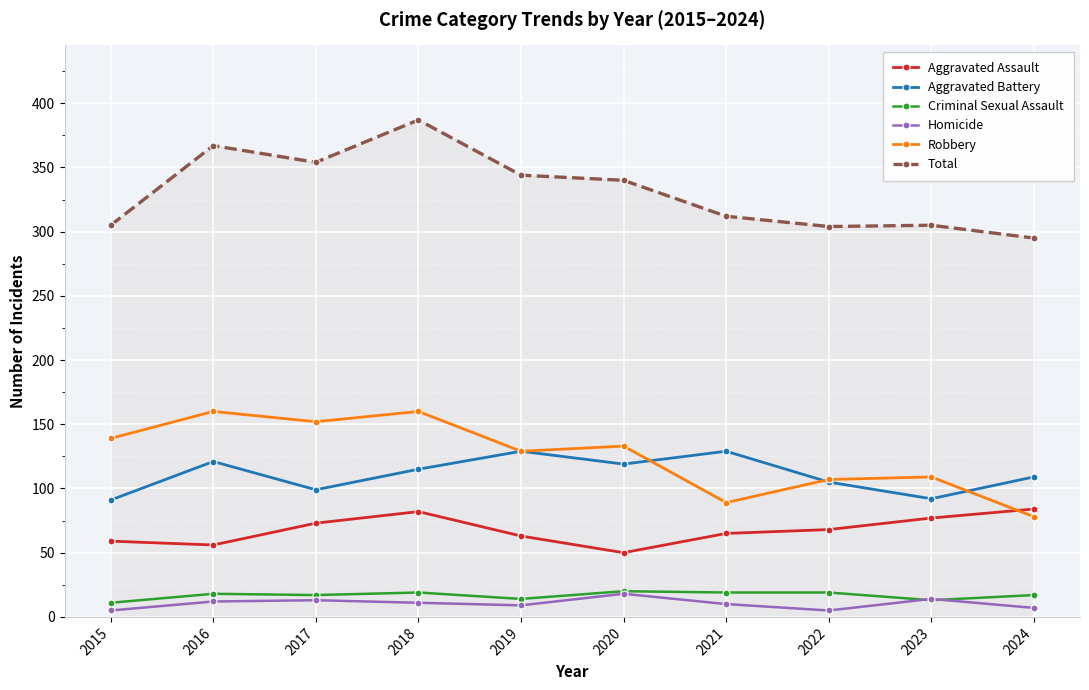

What is the difference between the highest and lowest values at 2016?

355